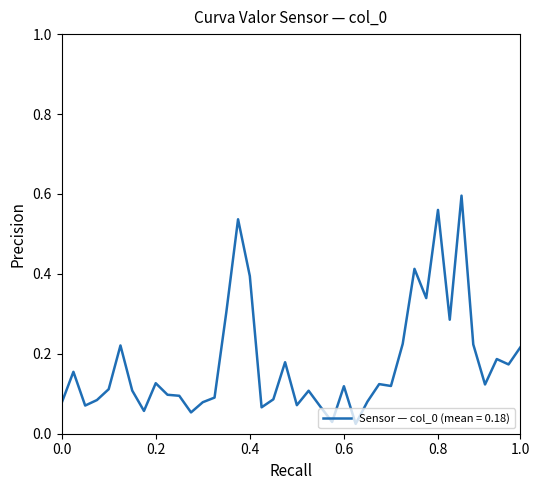

What is the average value?

0.2